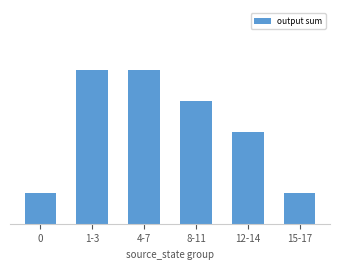

What position from the right is 1-3?

5